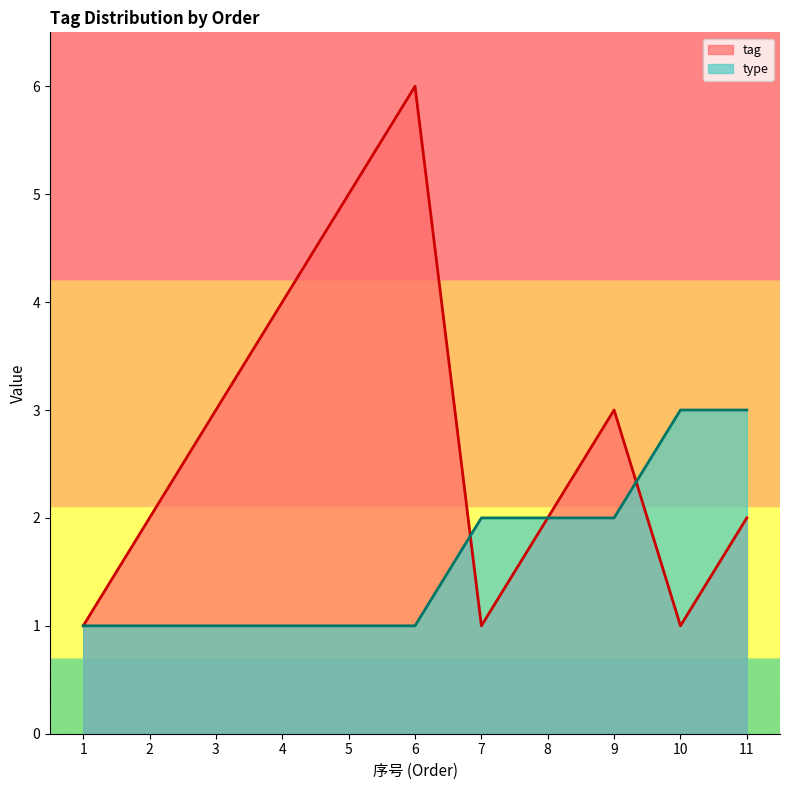

Count the type values in the range 1 to 2.

9